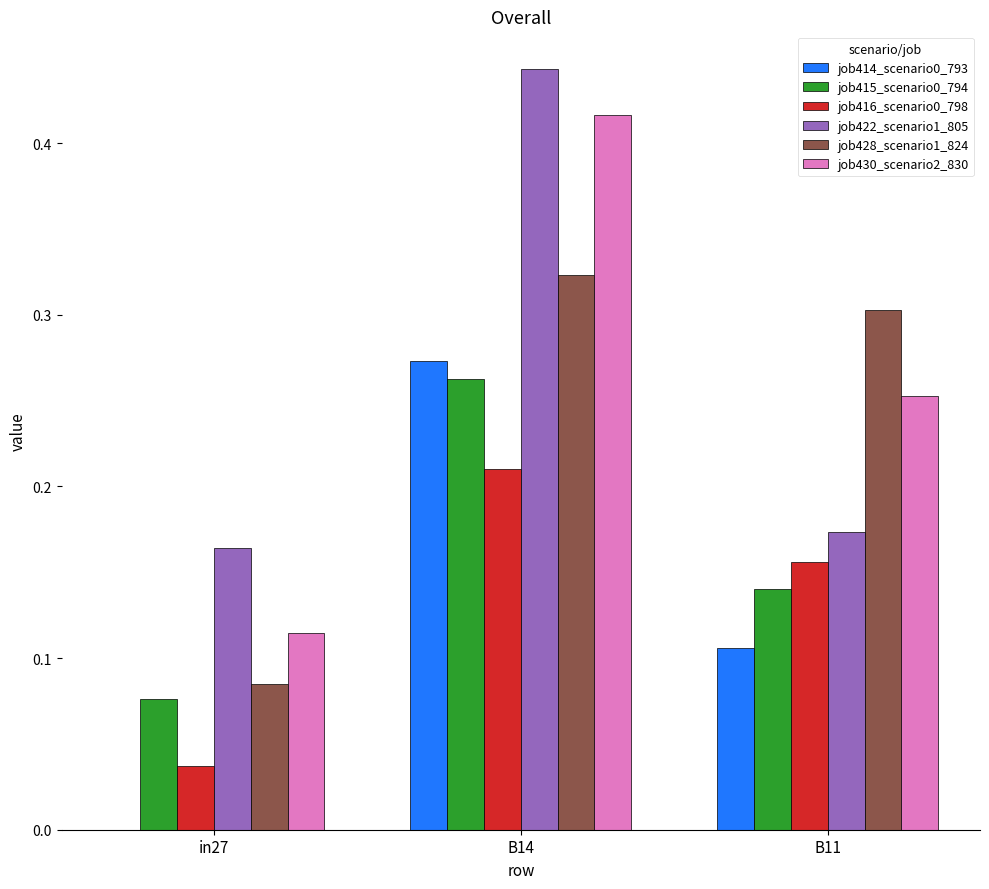

What is the total value across all series at B14?

1.9